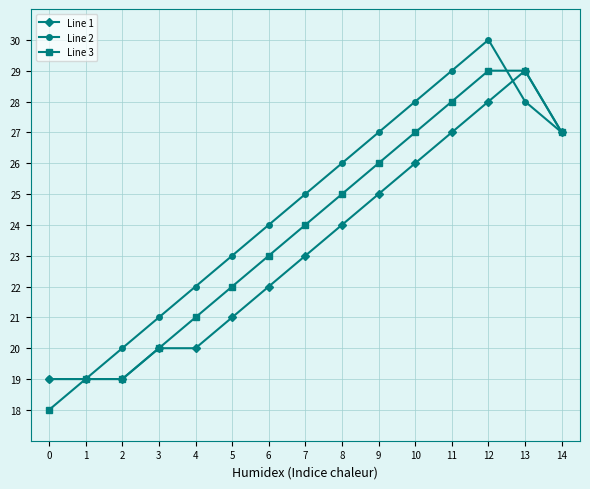

Which series changed the most between 6 and 13?

Line 1